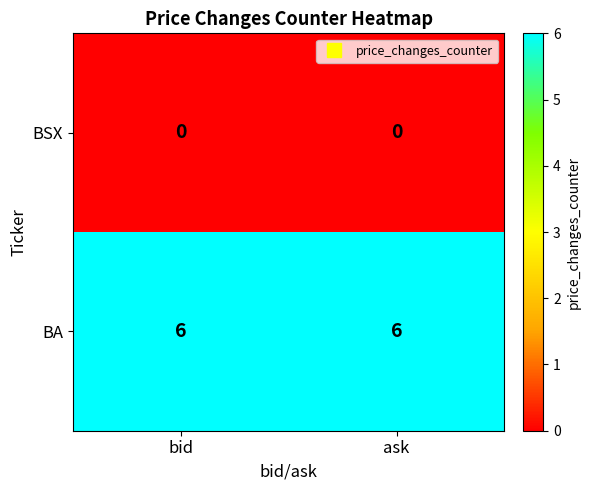

True or false: BA has a value of 8 at ask.

False